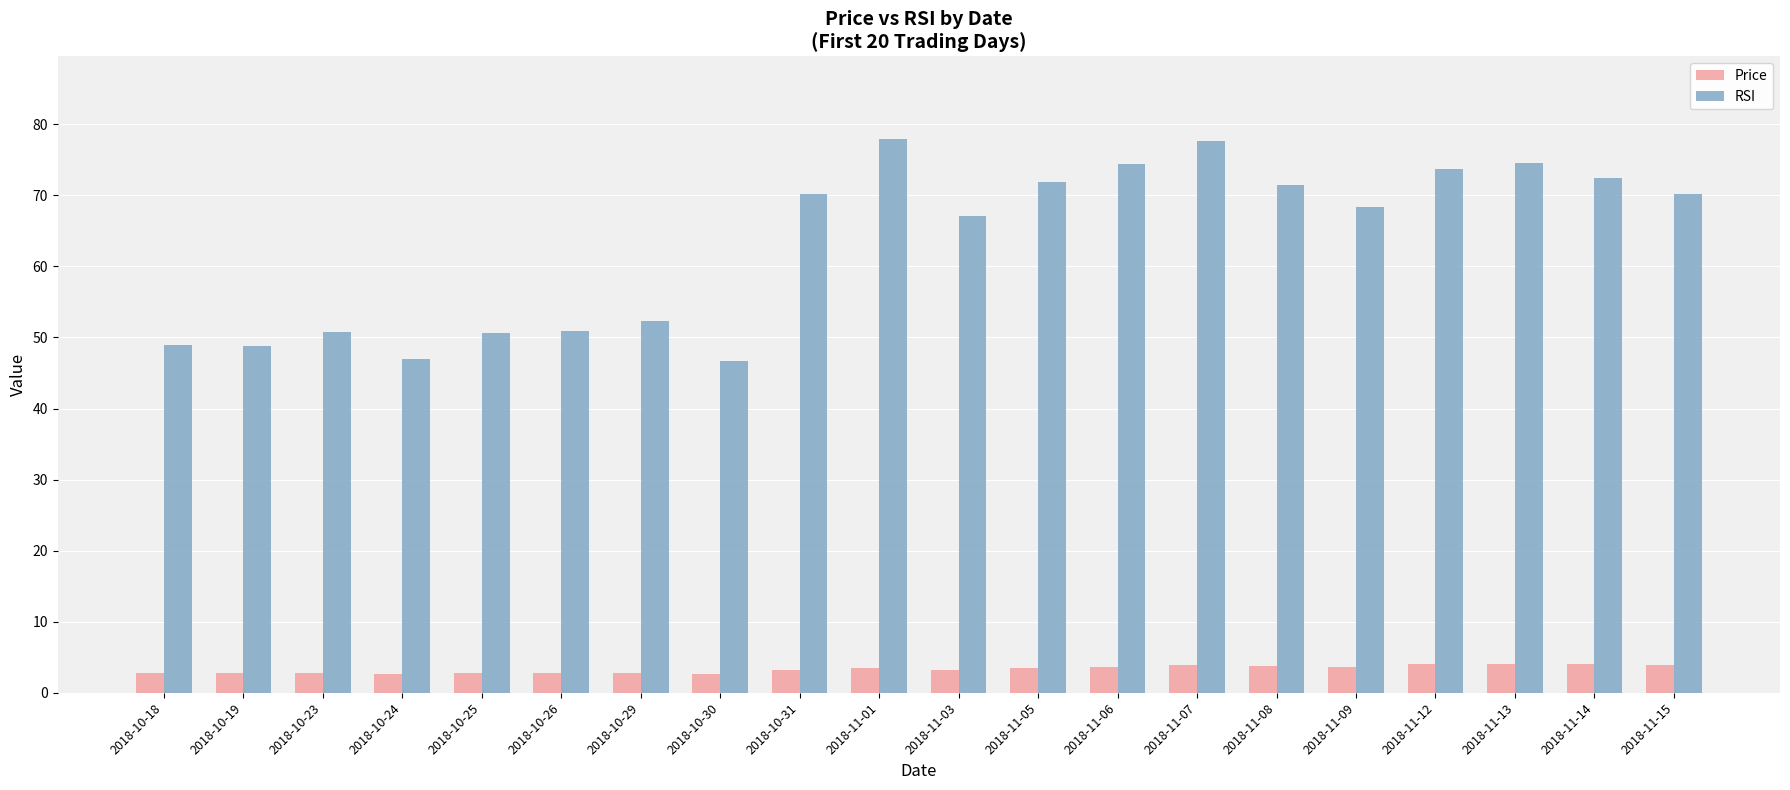

What is the maximum value shown in the chart?

77.9